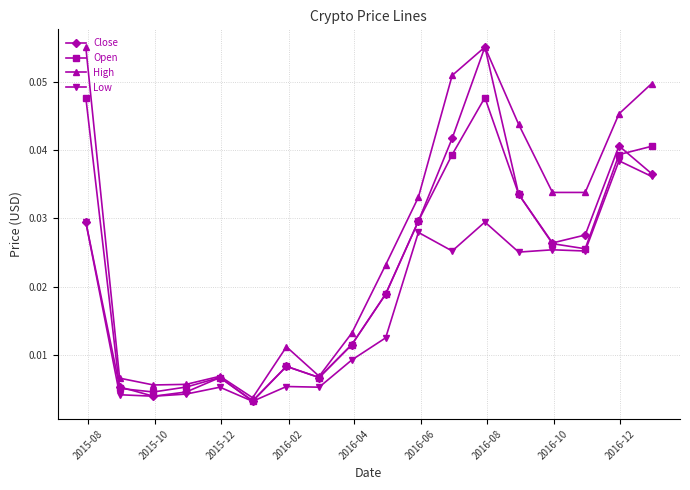

How many interior local valleys does the Close series have?

4